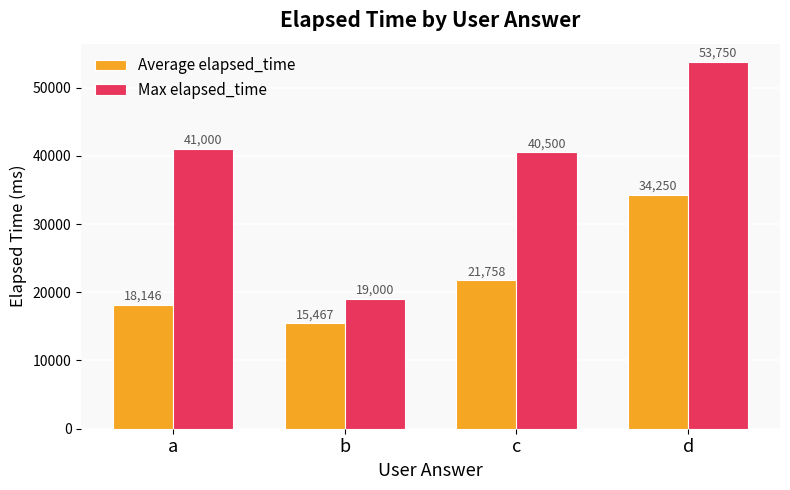

Count the number of categories in the chart.

4